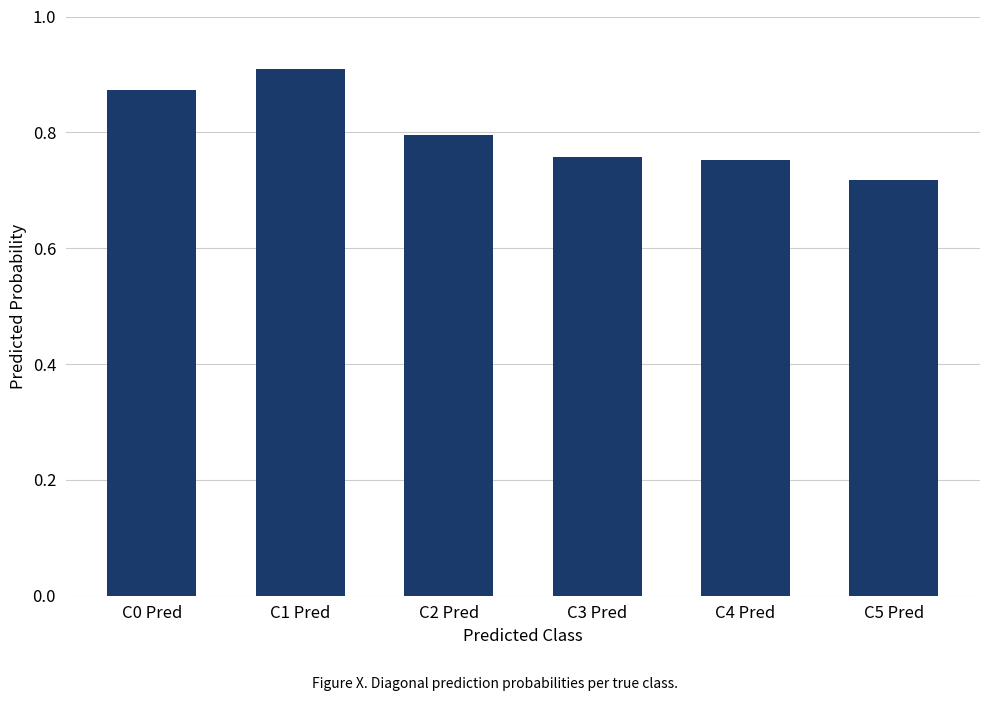

At which category does the chart reach its peak across all series?

C1 Pred